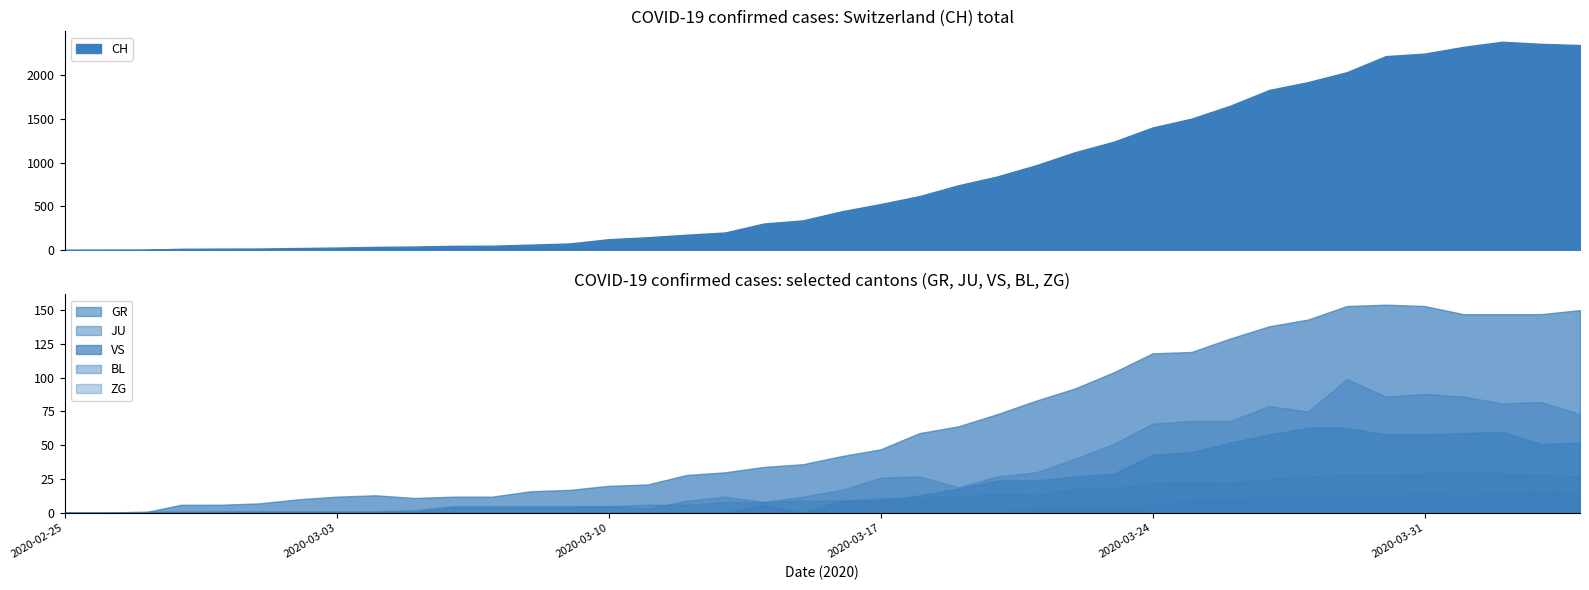

At how many categories does at least one series exceed 1508?

10